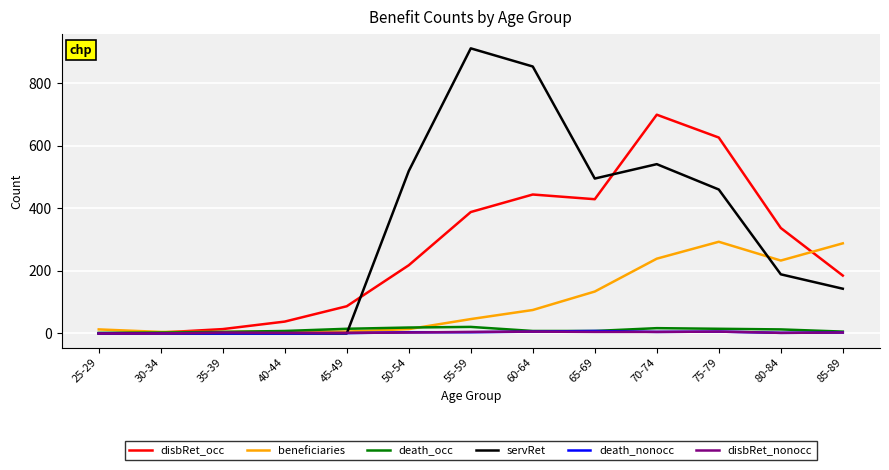

What is the average value of the servRet series?

316